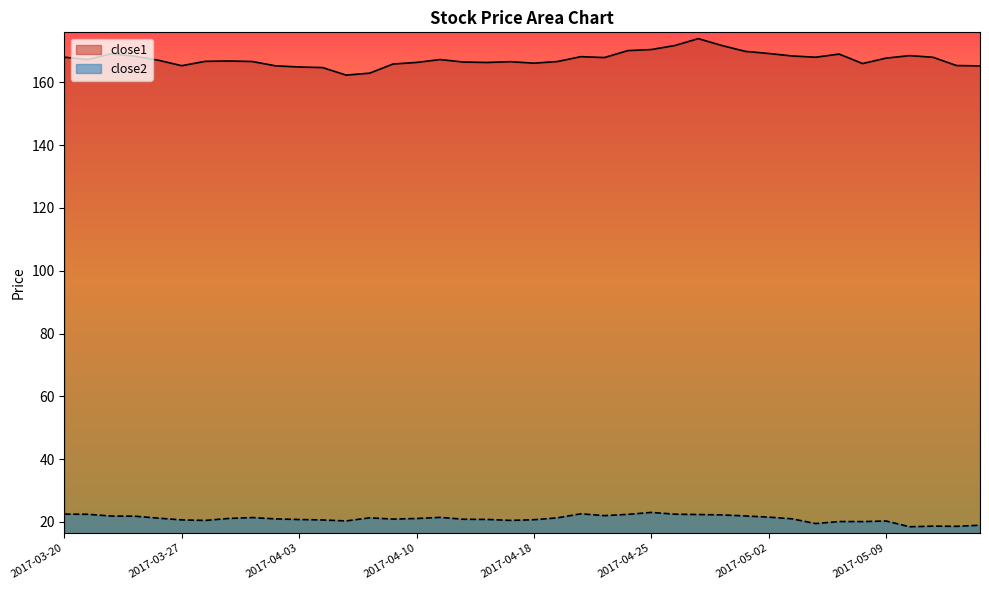

Reading left to right, what are all the values shown in this chart?

close1: 2017-03-20=168.0	2017-03-21=167.2	2017-03-22=169.1	2017-03-23=168.3	2017-03-24=167.0	2017-03-27=165.3	2017-03-28=166.7	2017-03-29=166.8	2017-03-30=166.6	2017-03-31=165.2	2017-04-03=164.9	2017-04-04=164.7	2017-04-05=162.3	2017-04-06=162.9	2017-04-07=165.8	2017-04-10=166.3	2017-04-11=167.2	2017-04-12=166.5	2017-04-13=166.3	2017-04-17=166.6	2017-04-18=166.1	2017-04-19=166.6	2017-04-20=168.2	2017-04-21=167.9	2017-04-24=170.1	2017-04-25=170.4	2017-04-26=171.7	2017-04-27=173.9	2017-04-28=171.7	2017-05-01=169.9	2017-05-02=169.2	2017-05-03=168.4	2017-05-04=168.0	2017-05-05=169.0	2017-05-08=166.0	2017-05-09=167.7	2017-05-10=168.5	2017-05-11=168.0	2017-05-12=165.3	2017-05-15=165.2
close2: 2017-03-20=22.5	2017-03-21=22.4	2017-03-22=21.9	2017-03-23=21.9	2017-03-24=21.2	2017-03-27=20.7	2017-03-28=20.5	2017-03-29=21.1	2017-03-30=21.4	2017-03-31=21.0	2017-04-03=20.8	2017-04-04=20.6	2017-04-05=20.3	2017-04-06=21.3	2017-04-07=20.9	2017-04-10=21.1	2017-04-11=21.5	2017-04-12=20.9	2017-04-13=20.8	2017-04-17=20.5	2017-04-18=20.7	2017-04-19=21.3	2017-04-20=22.6	2017-04-21=22.0	2017-04-24=22.4	2017-04-25=23.0	2017-04-26=22.5	2017-04-27=22.4	2017-04-28=22.3	2017-05-01=21.9	2017-05-02=21.5	2017-05-03=21.0	2017-05-04=19.5	2017-05-05=20.1	2017-05-08=20.1	2017-05-09=20.3	2017-05-10=18.5	2017-05-11=18.7	2017-05-12=18.6	2017-05-15=19.0